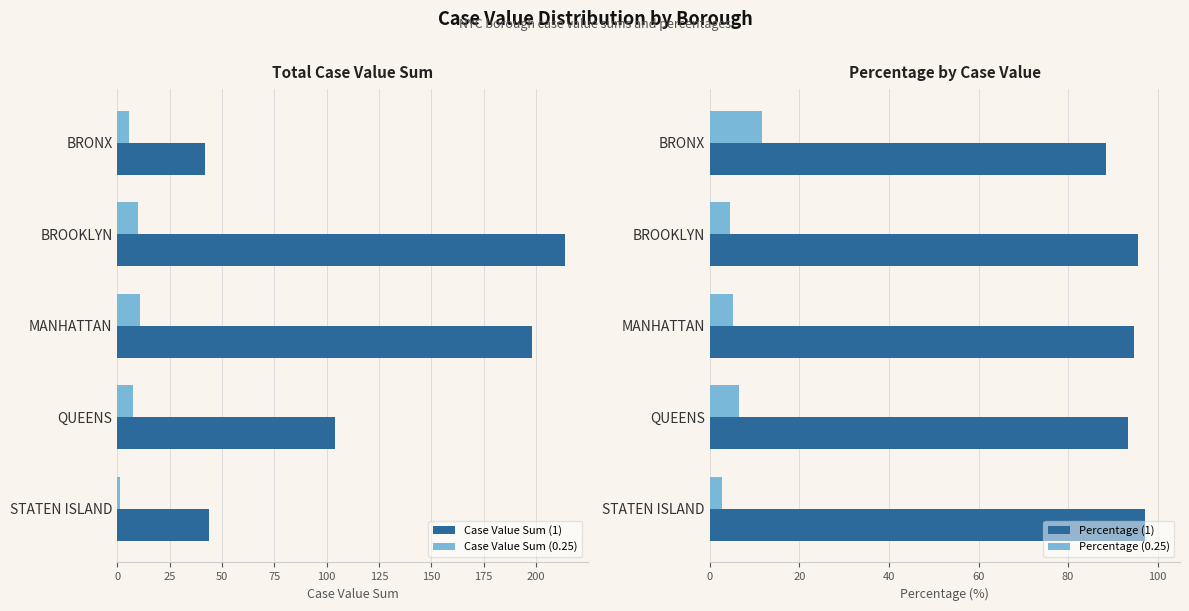

At which label does Percentage (0.25) reach its peak?

BRONX